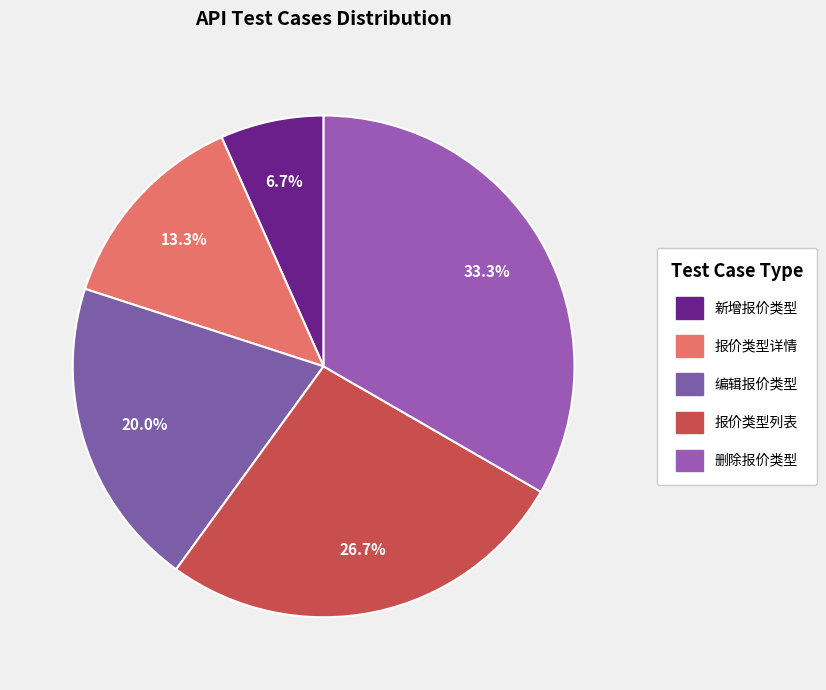

Rank the categories by value from lowest to highest.

新增报价类型, 报价类型详情, 编辑报价类型, 报价类型列表, 删除报价类型